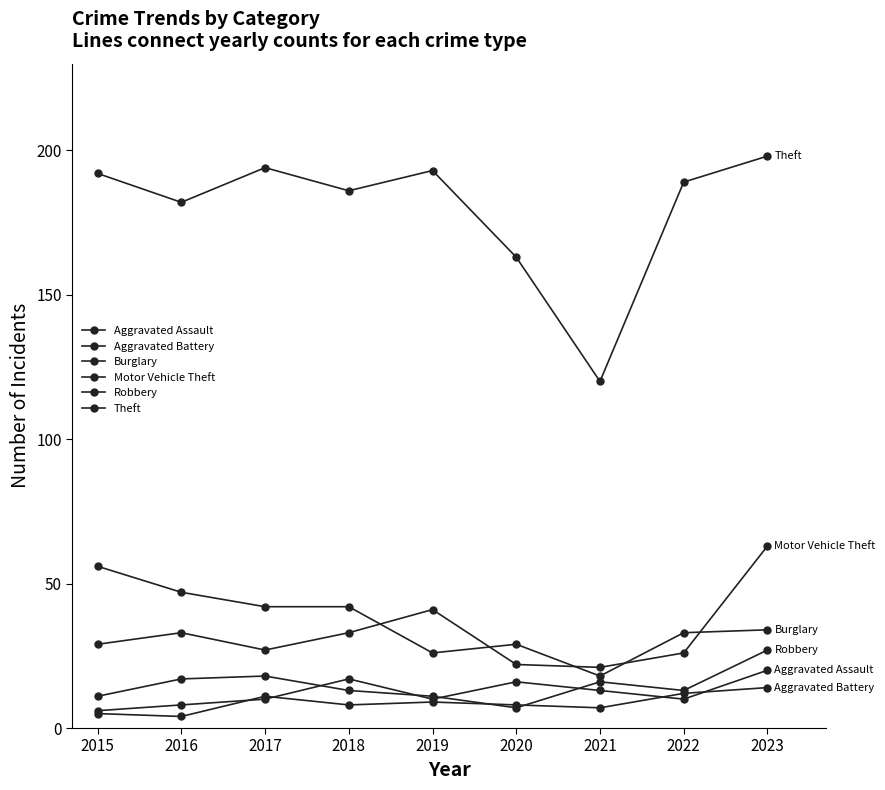

What is the value of the Aggravated Assault point at the 8th from the left?

10